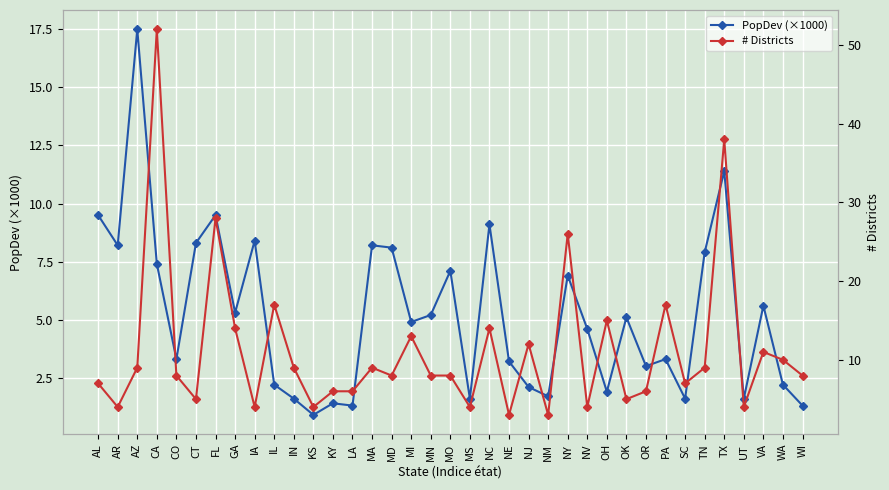

What is the value of the PopDev (×1000) point at the 16th from the left?

8.1